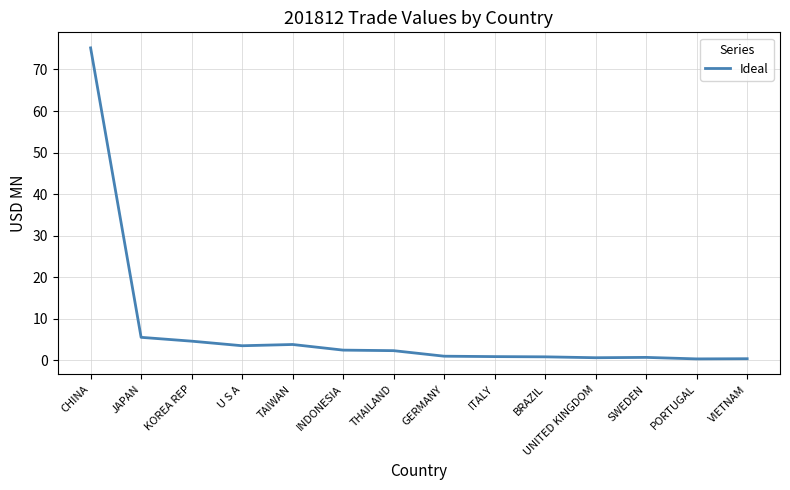

What is the difference between the maximum and minimum values?

74.8